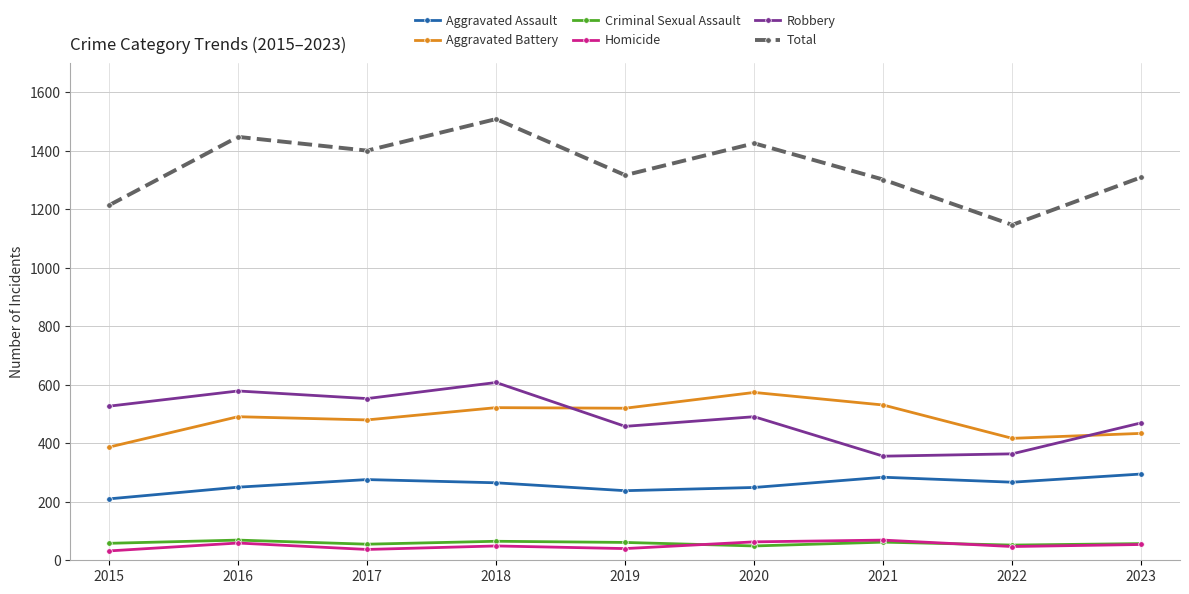

What is the difference between the Total values at 2023 and 2021?

8